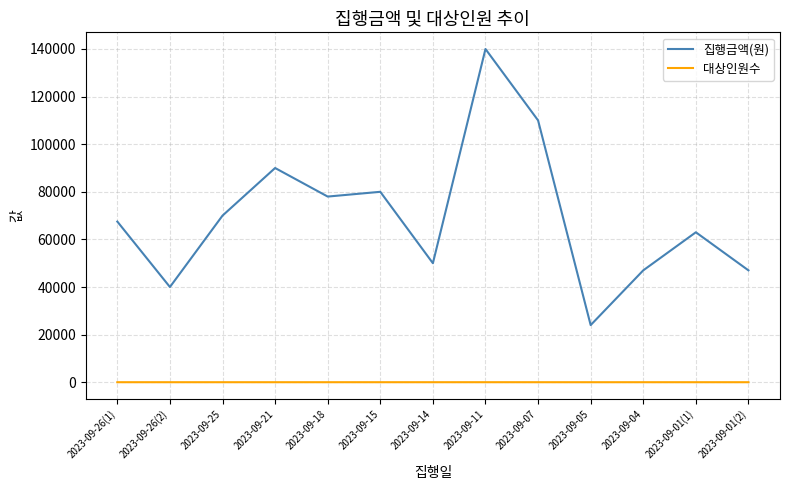

True or false: 대상인원수 and 집행금액(원) cross at least once.

False